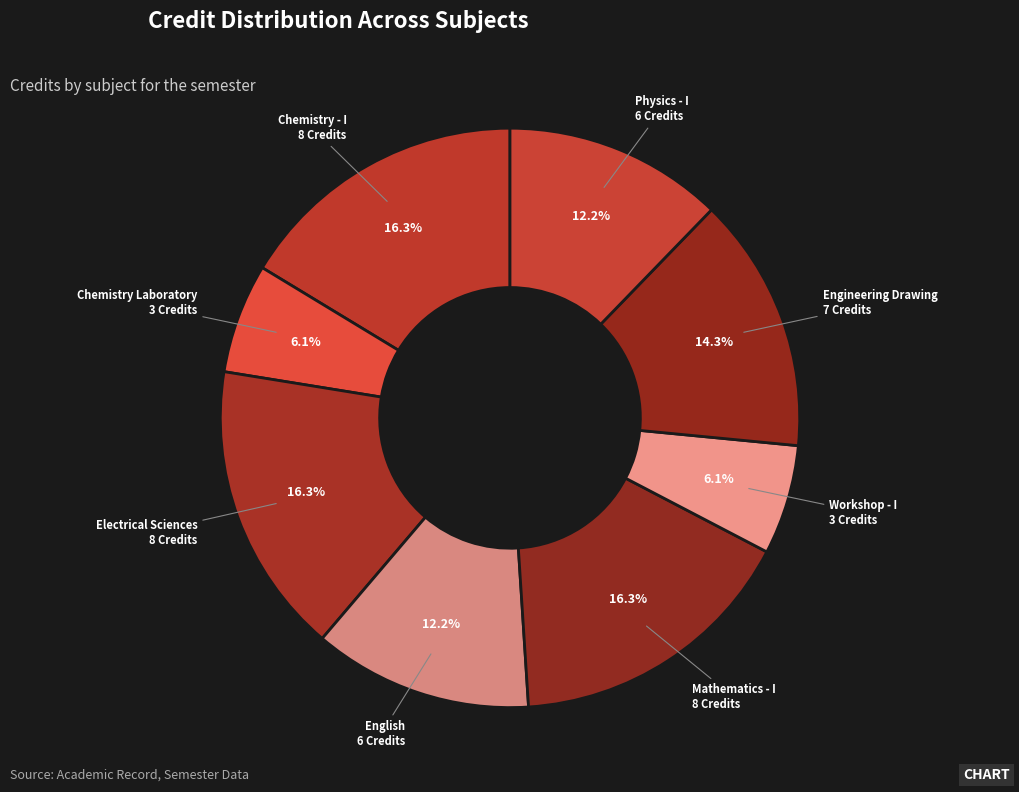

How many slices are in this pie chart?

8